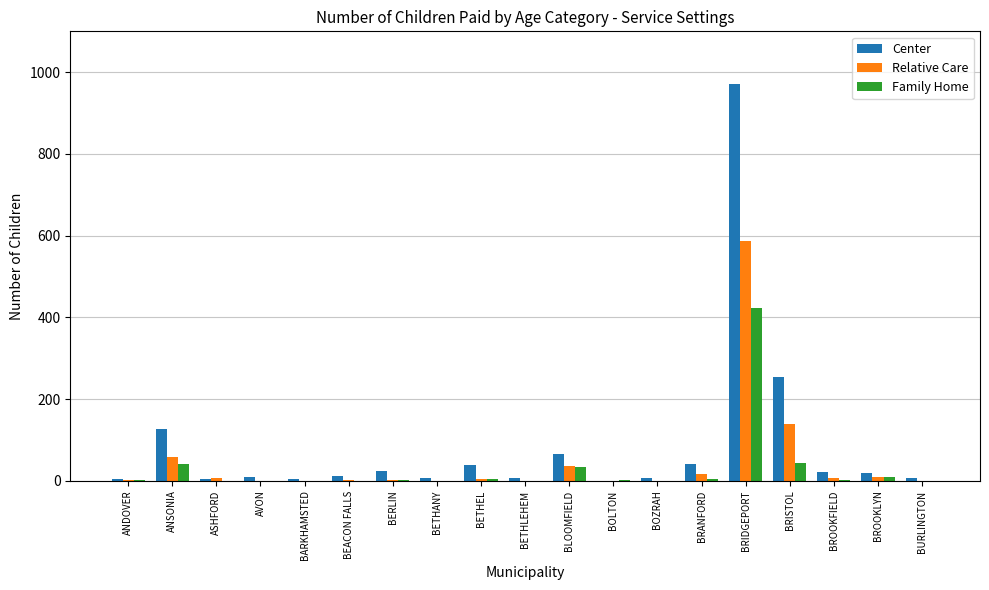

At which category is the sum across all series the highest?

BRIDGEPORT